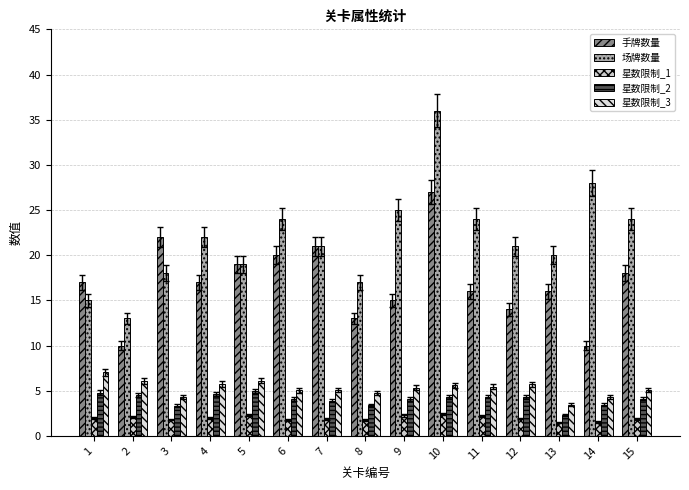

What is the value of the 场牌数量 bar at the 8th from the left?

17.0